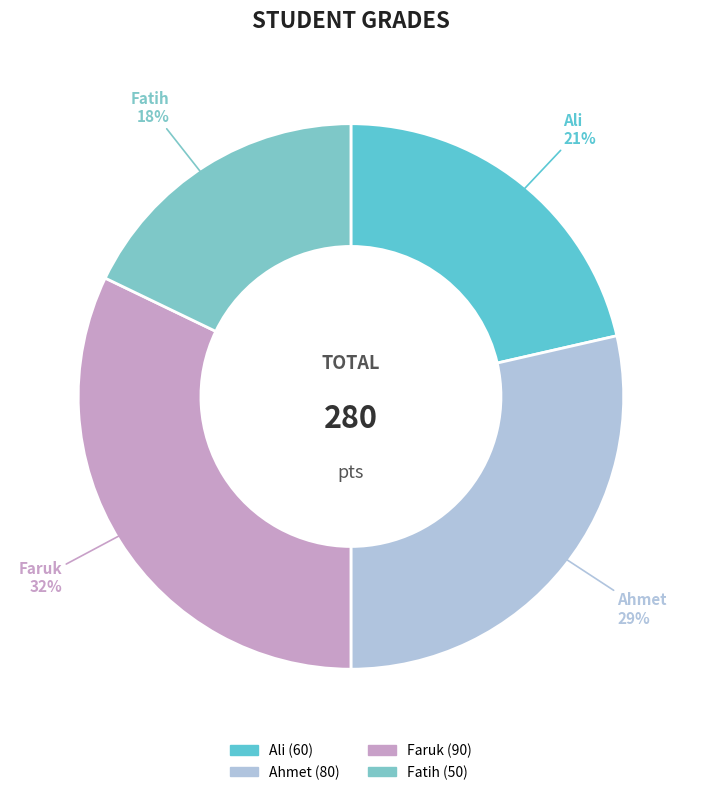

To the nearest percent, what portion does Ali represent?

21%